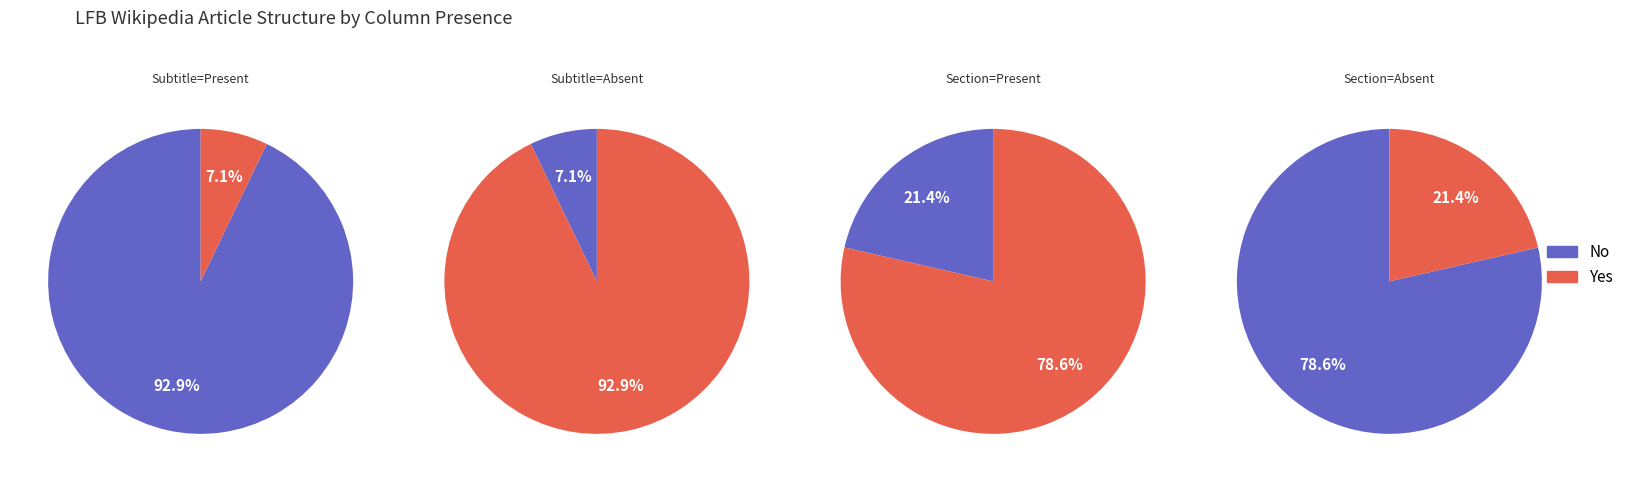

How many segments does this pie chart have?

8